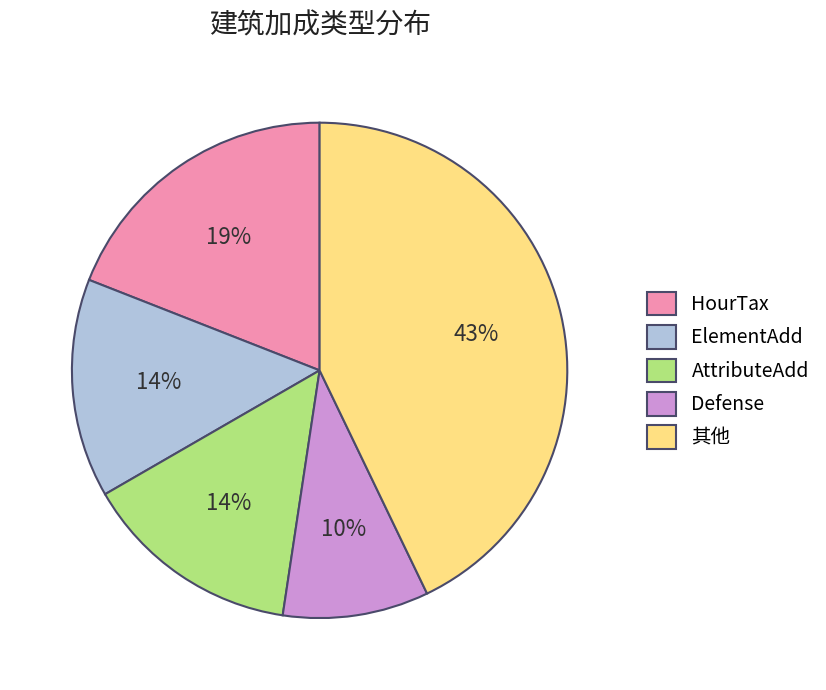

Does any single category account for the majority?

No